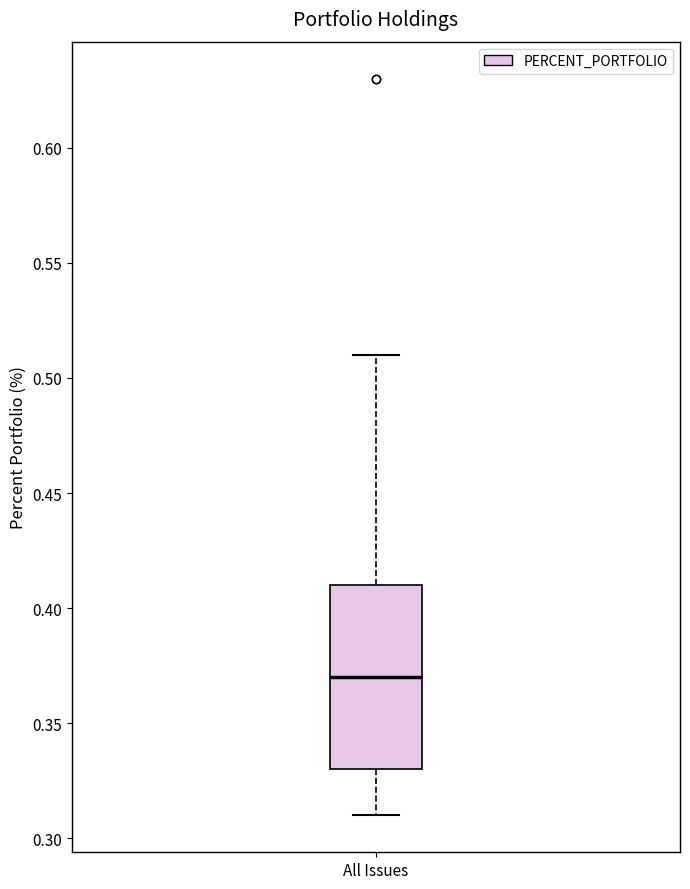

Where does the median line of the box for All Issues sit on the y-axis? The values are not printed on the chart, so give them approximately, as read against the axis.

0.37